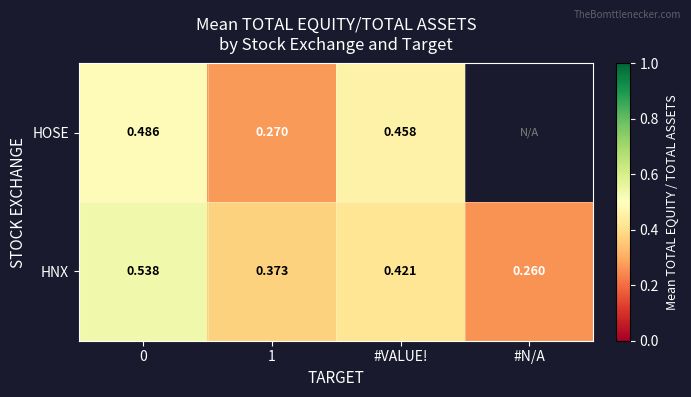

What is the total value across all series at 1?

0.6